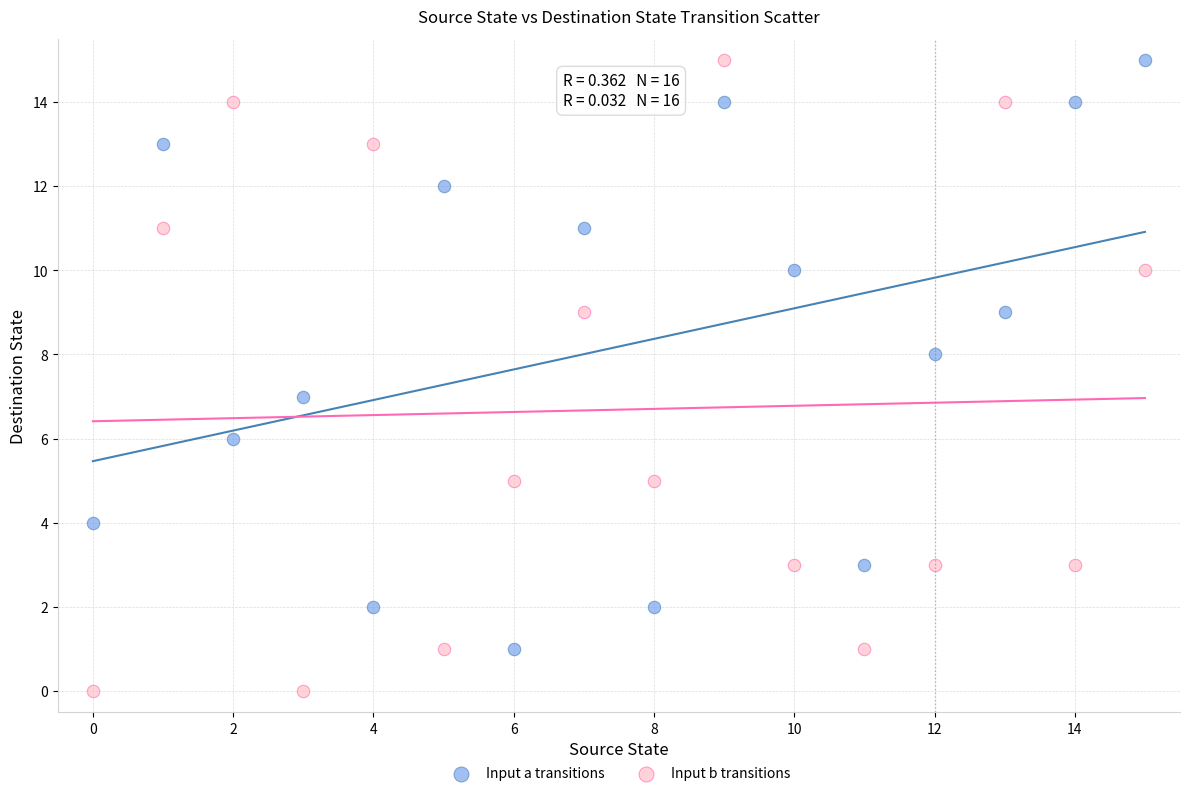

Across all data points, what is the range of Y values (max minus min)?

15